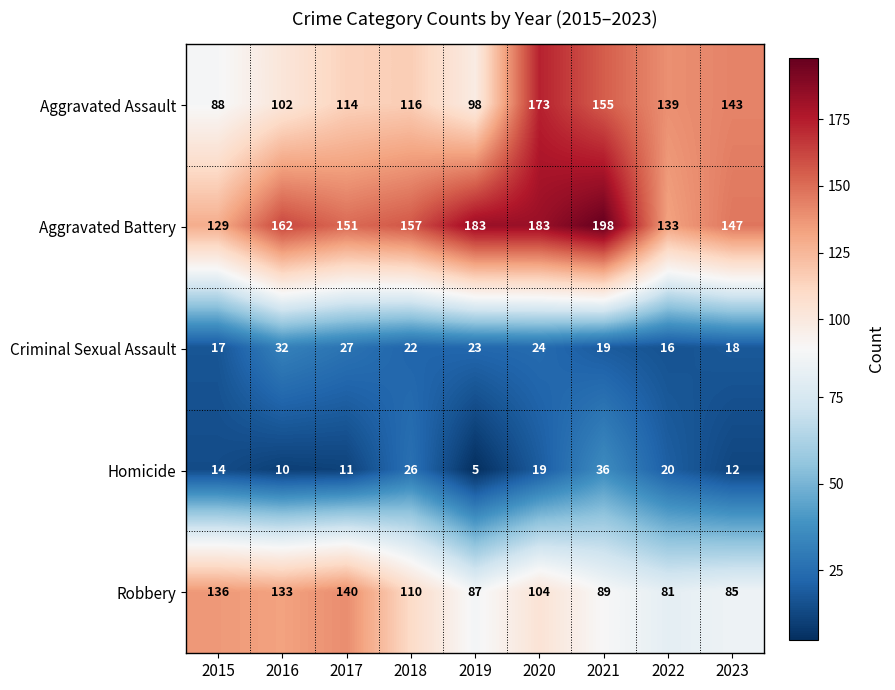

Rank the categories by Homicide value from highest to lowest.

2021, 2018, 2022, 2020, 2015, 2023, 2017, 2016, 2019